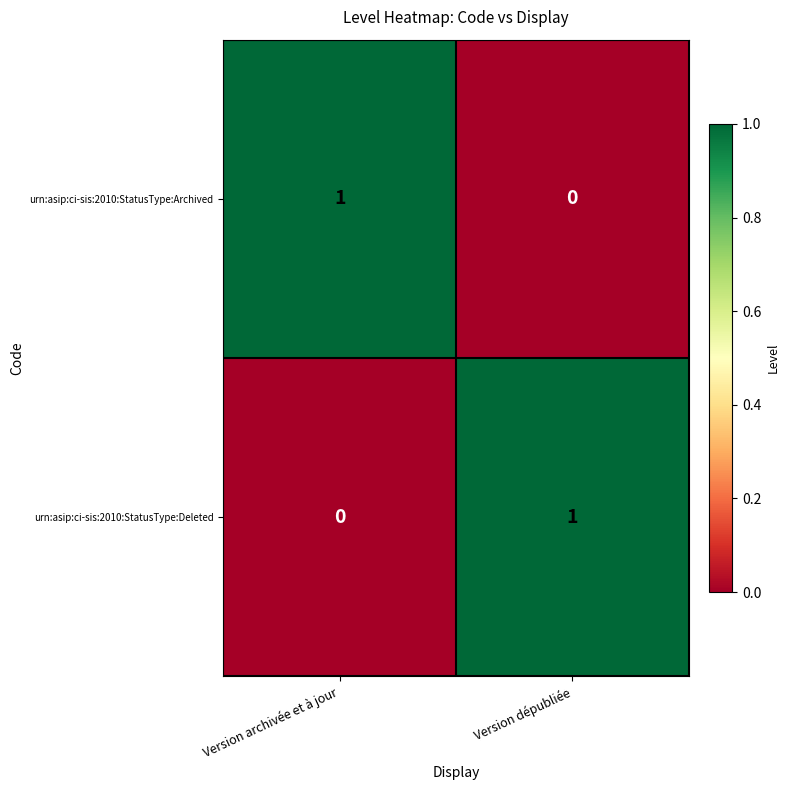

At Version dépubliée, list the series in order from smallest to largest.

urn:asip:ci-sis:2010:StatusType:Archived, urn:asip:ci-sis:2010:StatusType:Deleted